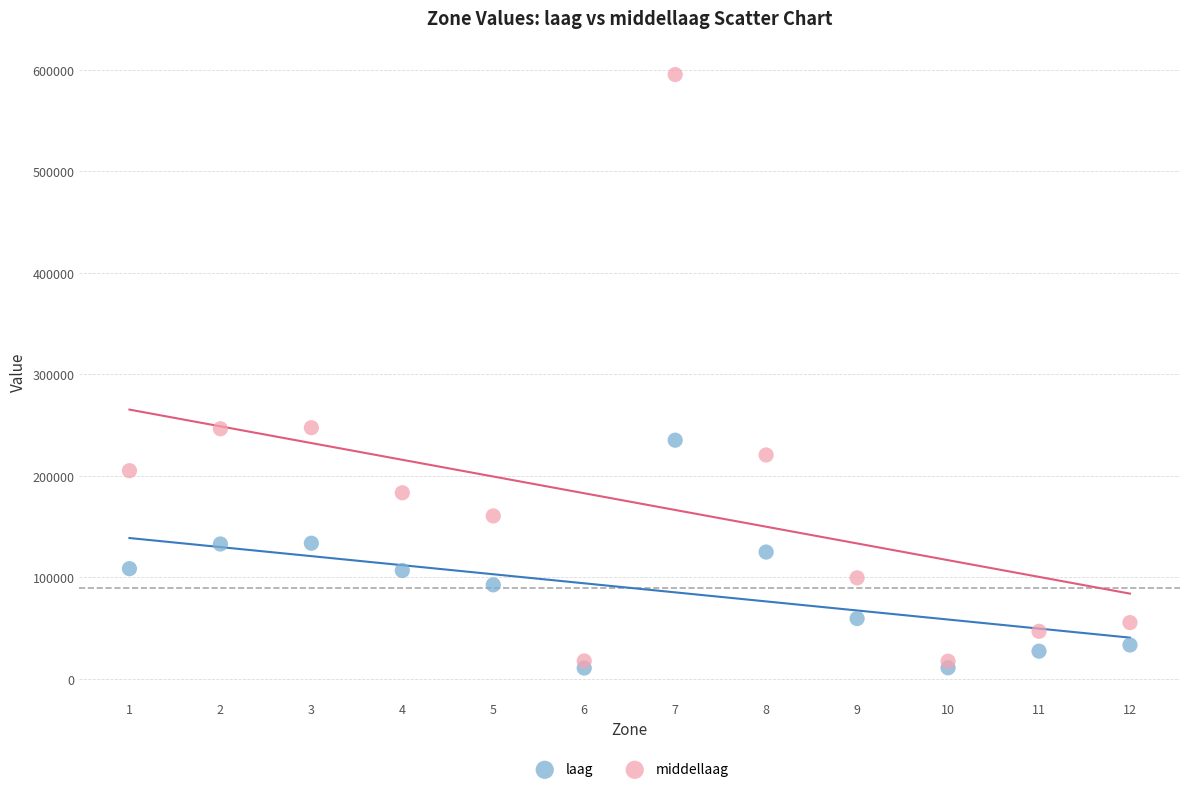

What are all the series names shown in the legend?

laag, middellaag